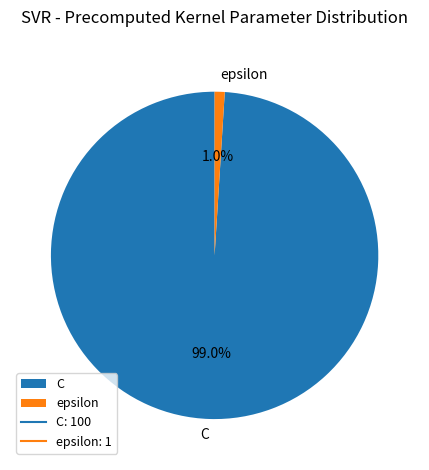

The C slice represents 99% of the pie. True or false?

True